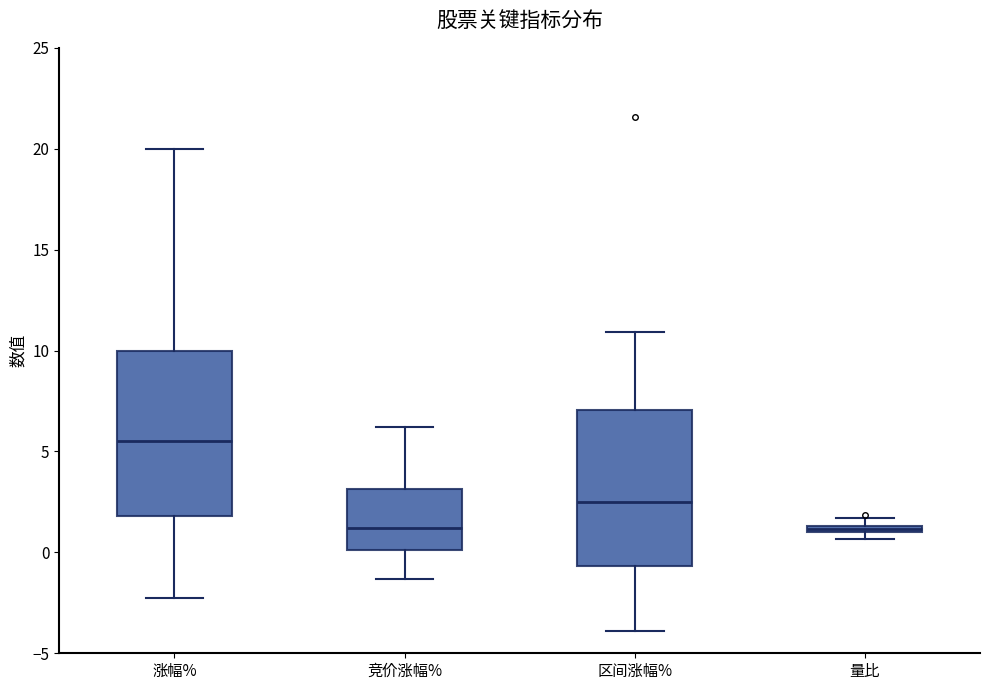

Which box's median line is the highest?

涨幅%